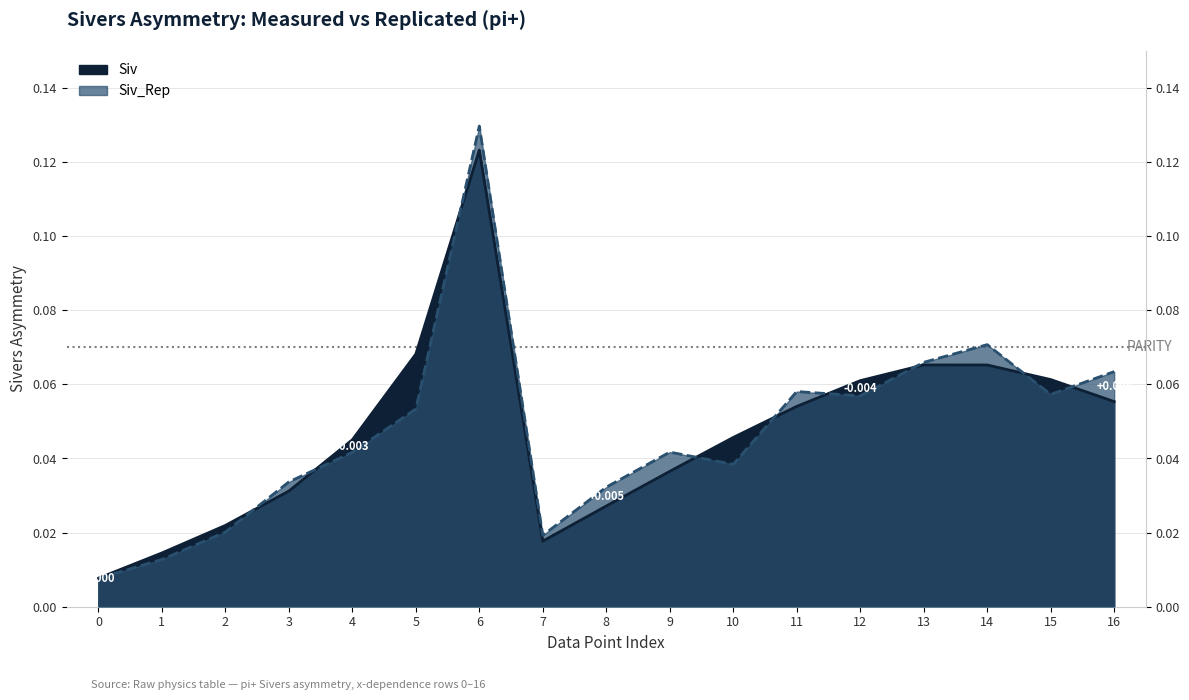

At how many categories does at least one series exceed 0?

17